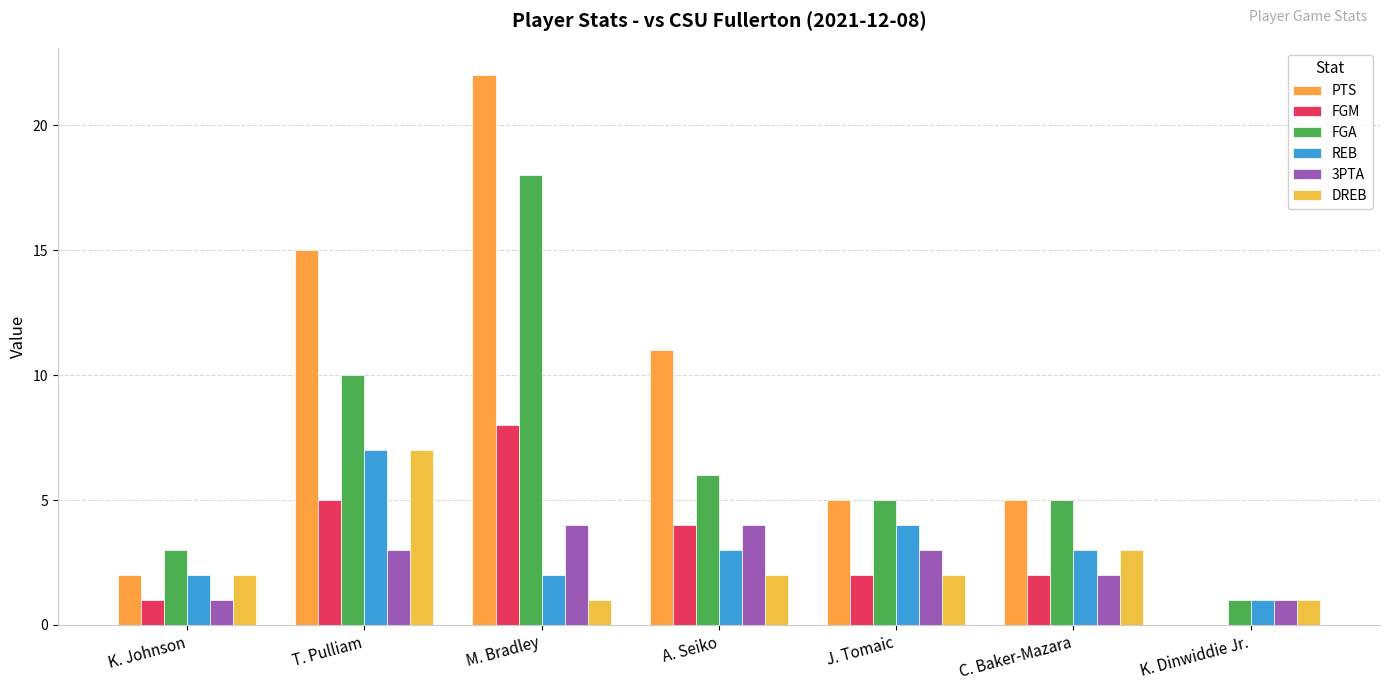

What is the difference between the highest and lowest values at T. Pulliam?

12